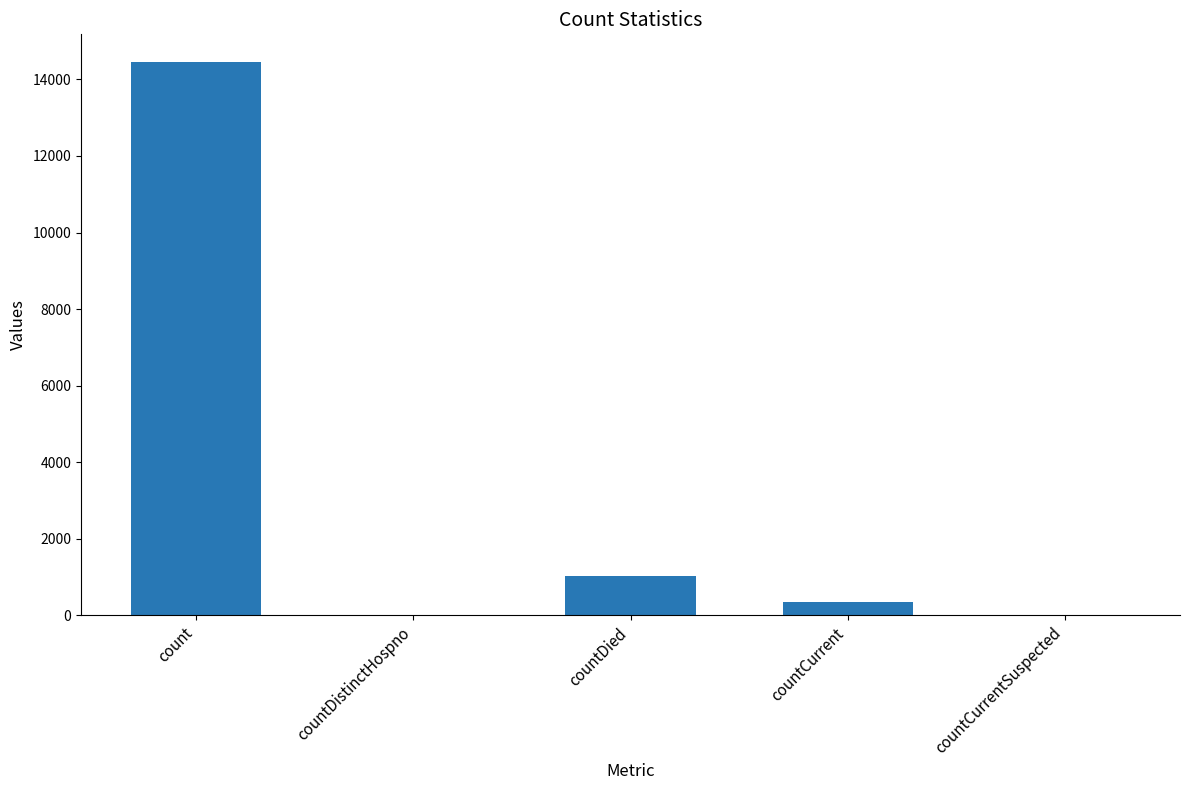

What is the greatest value displayed?

14453